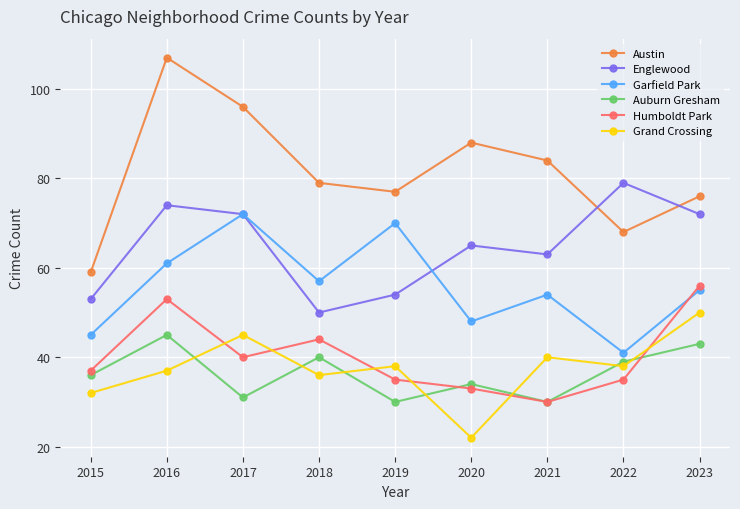

Read the Grand Crossing value at 2016, to the nearest 5.

35